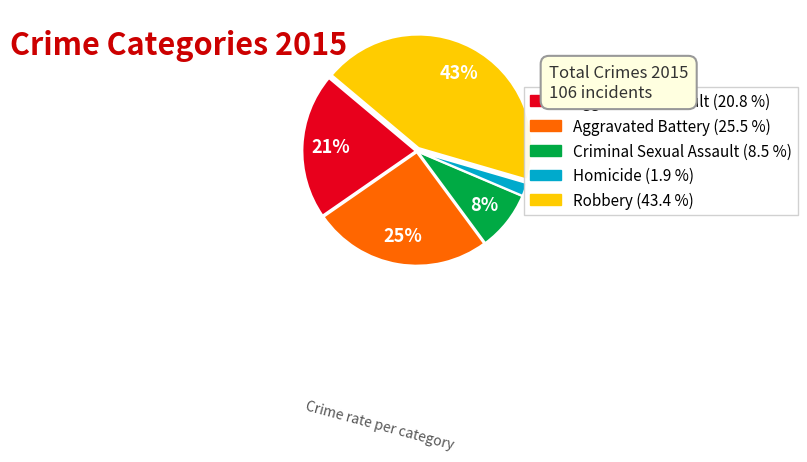

Which has a higher value, Homicide or Aggravated Assault?

Aggravated Assault